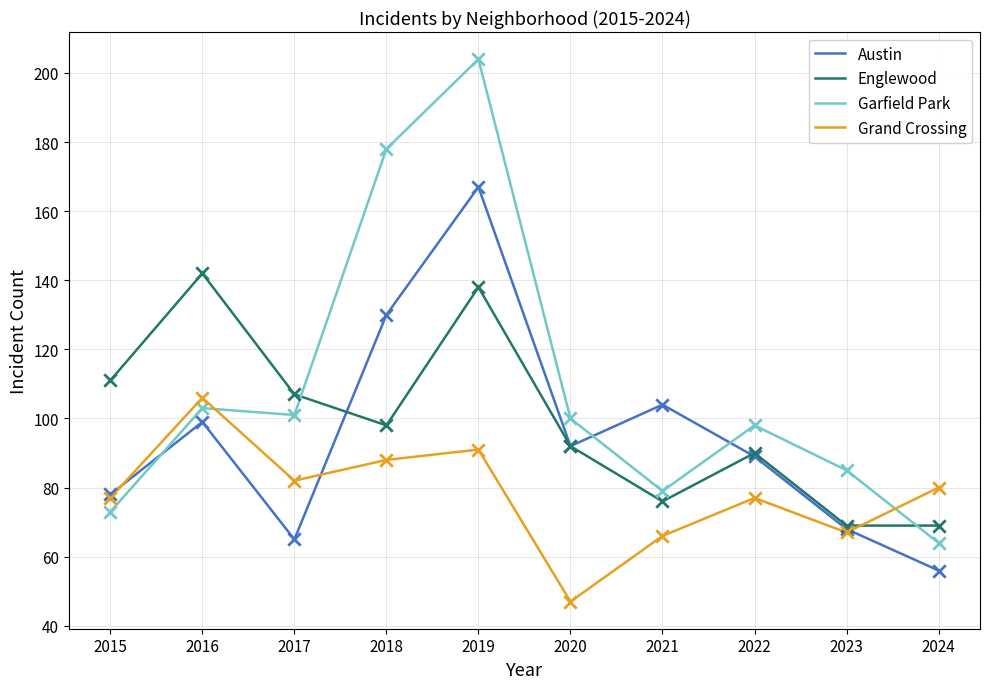

Is the value of Austin at 2015 greater than the value of Grand Crossing at 2018?

No